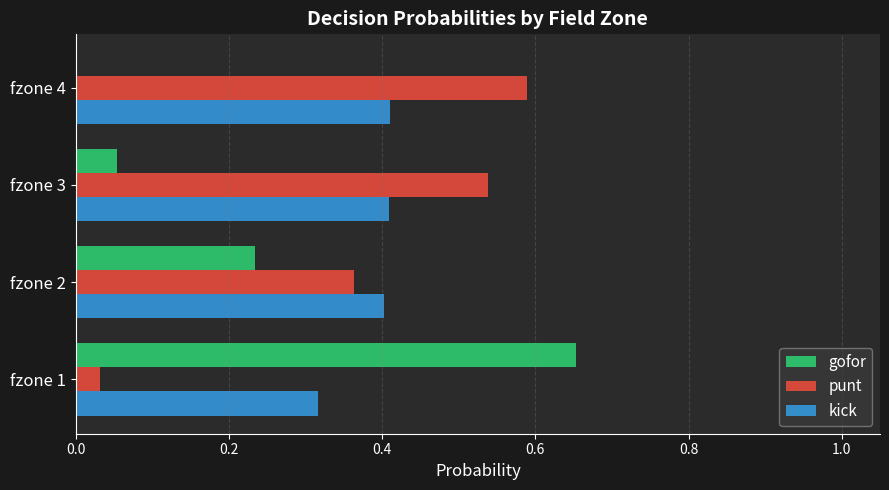

Between fzone 1 and fzone 2, which series saw the biggest shift?

gofor